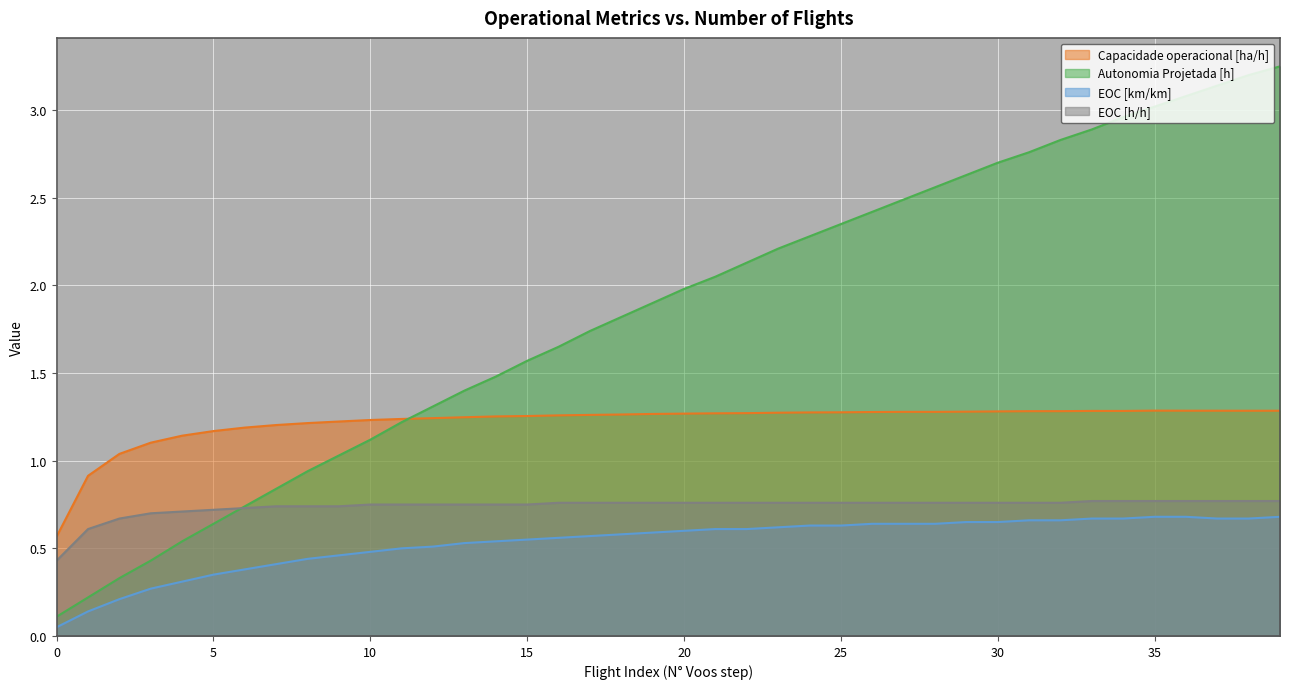

What are all the series names shown in the legend?

Capacidade operacional [ha/h], Autonomia Projetada [h], EOC [km/km], EOC [h/h]